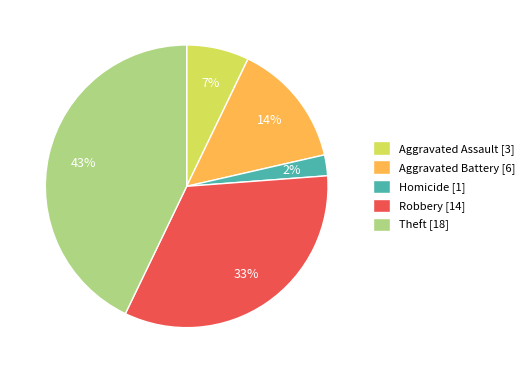

True or false: Aggravated Assault [3] accounts for 7% of the total.

True